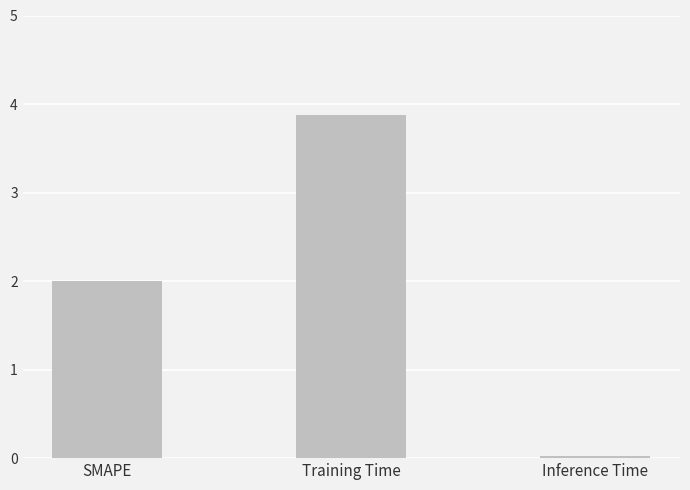

Does the chart contain stacked bars?

No